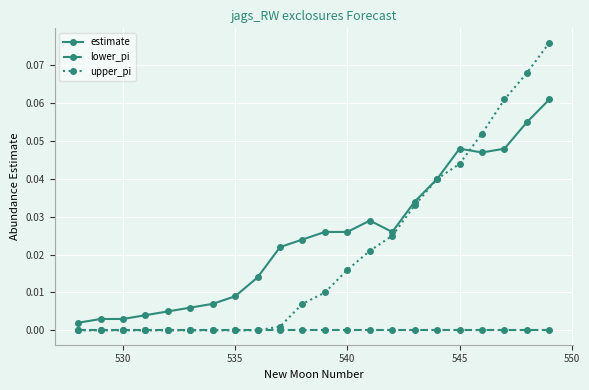

True or false: lower_pi and estimate cross at least once.

False